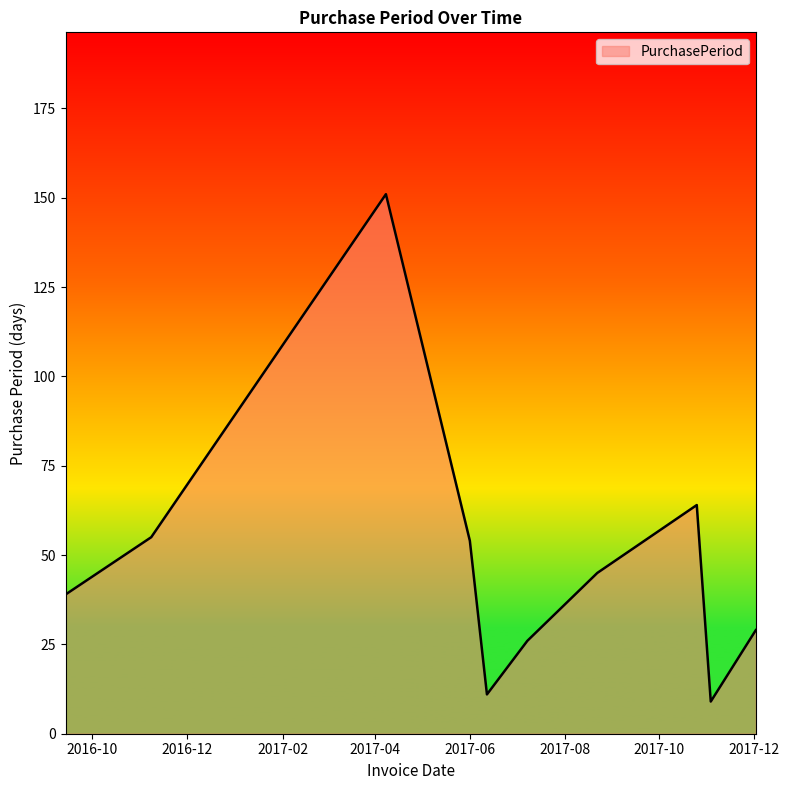

What is the maximum value shown in the chart?

151